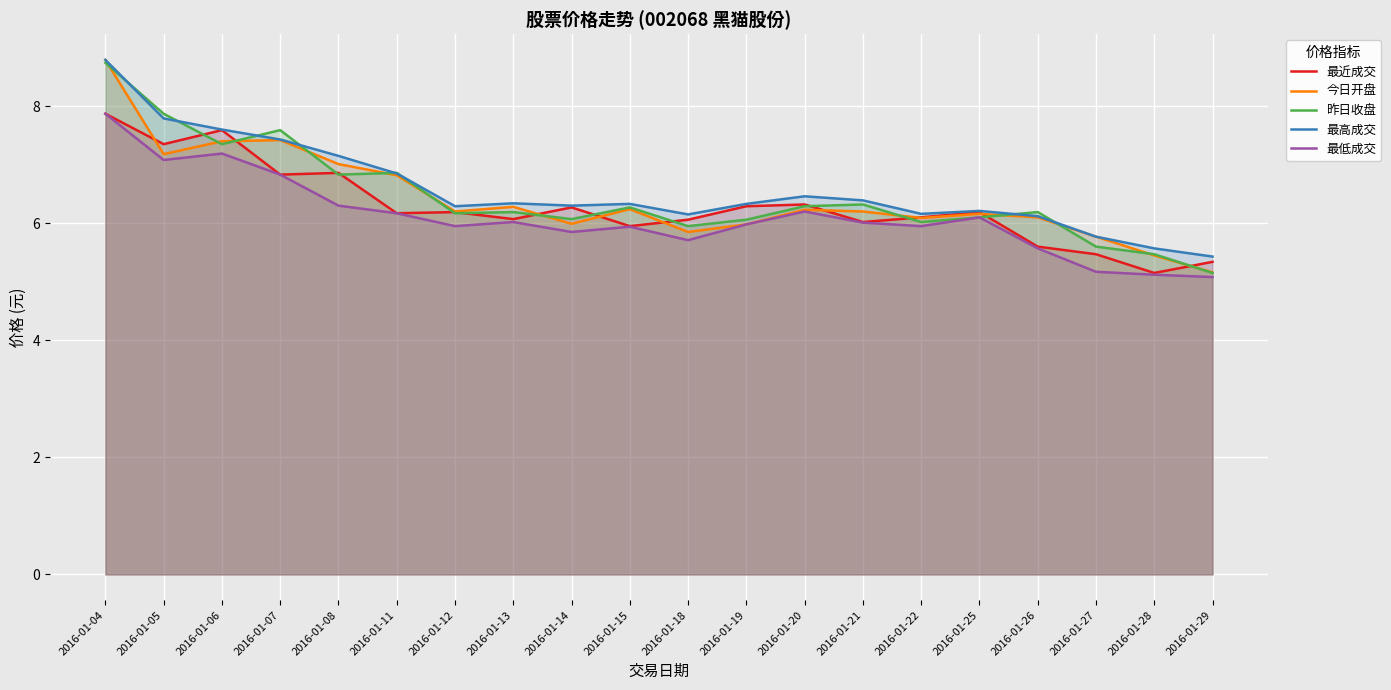

The 今日开盘 series shows 1.6 at 2016-01-28. True or false?

False